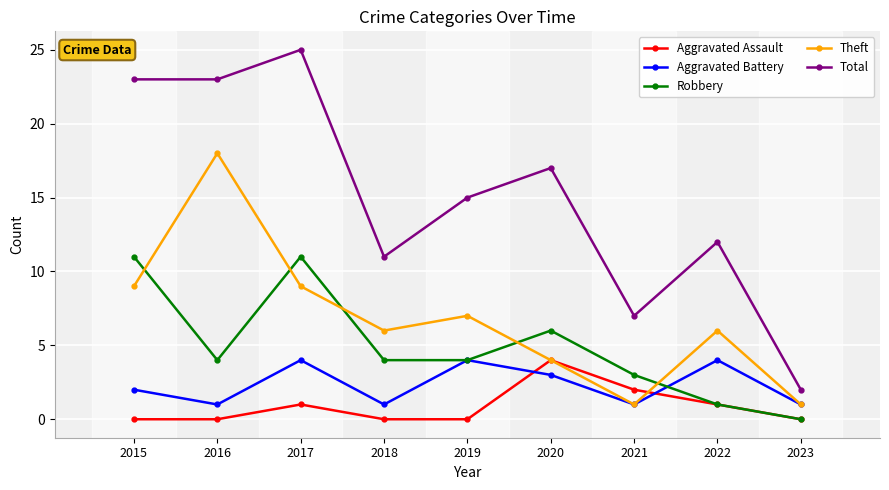

At which category is the sum across all series the highest?

2017